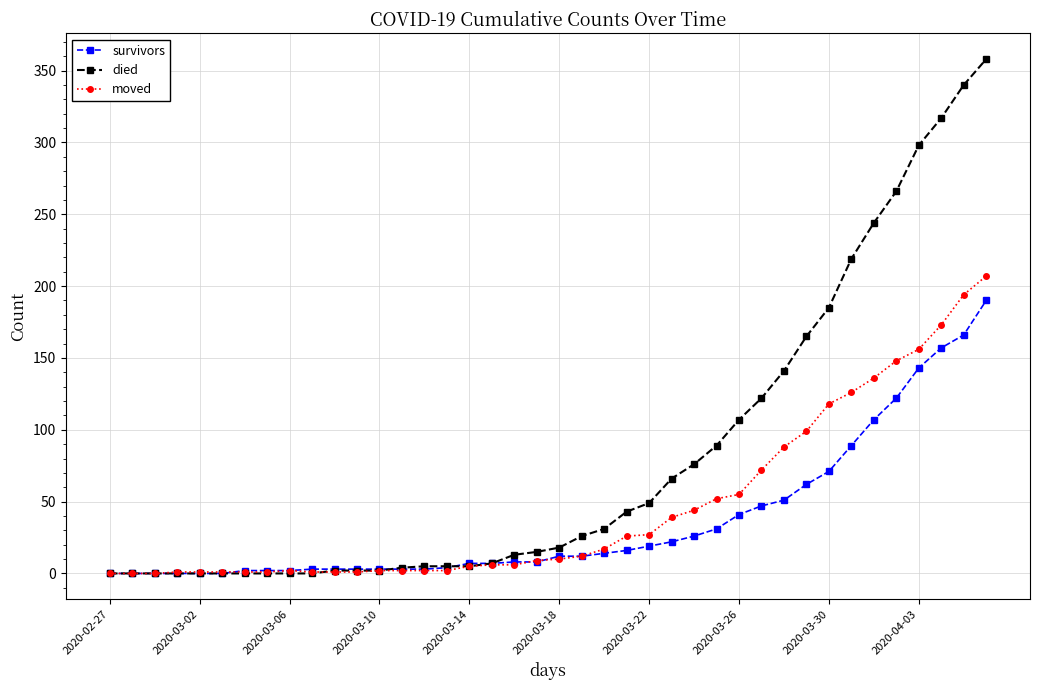

Which series has the largest total across all categories?

died